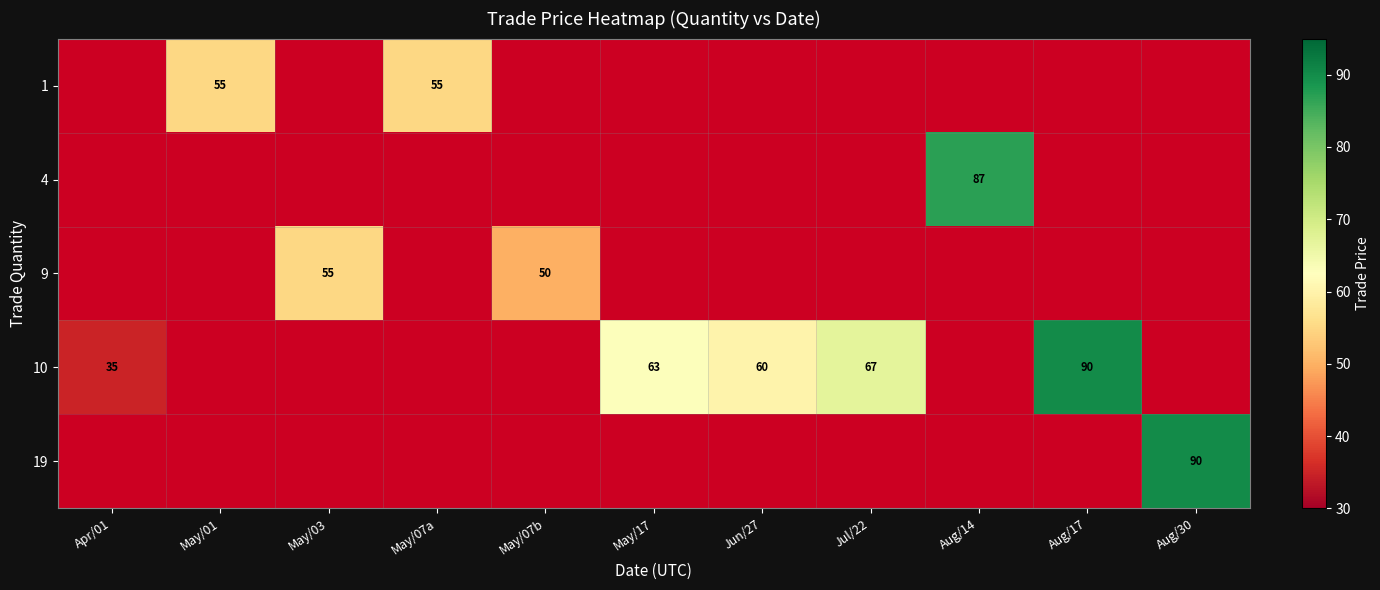

The value of 9 at May/07b is 30. True or false?

False